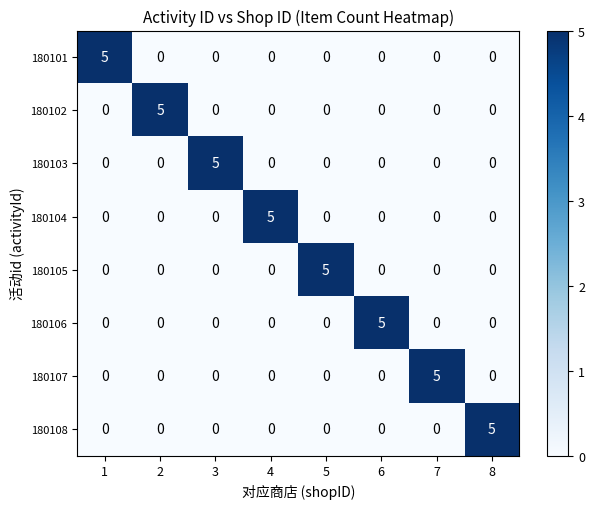

How many 180106 values are between 0 and 1?

7